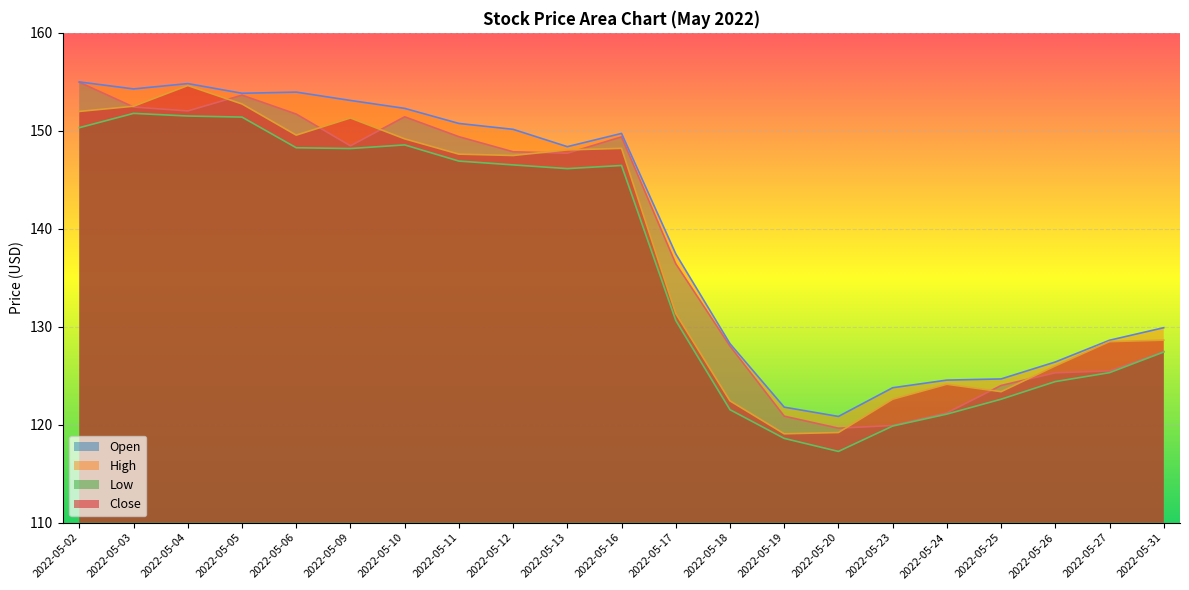

What is the value of the Close point at the 21st from the left?

128.6